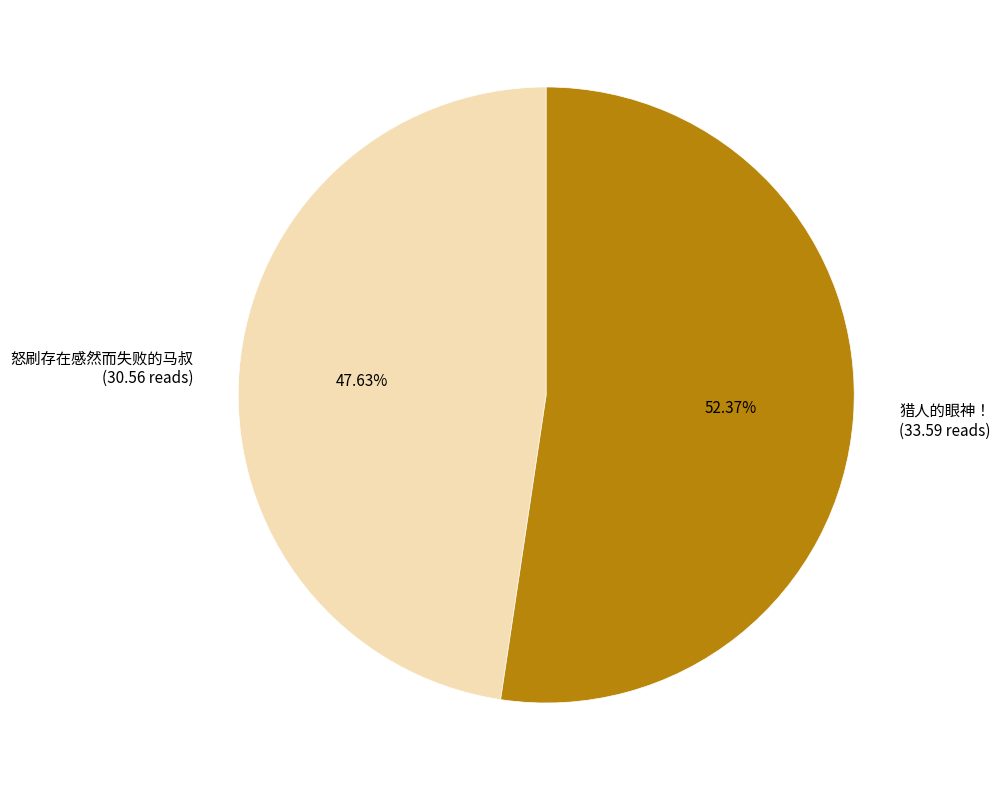

What is the smallest slice in the pie chart?

怒刷存在感然而失败的马叔